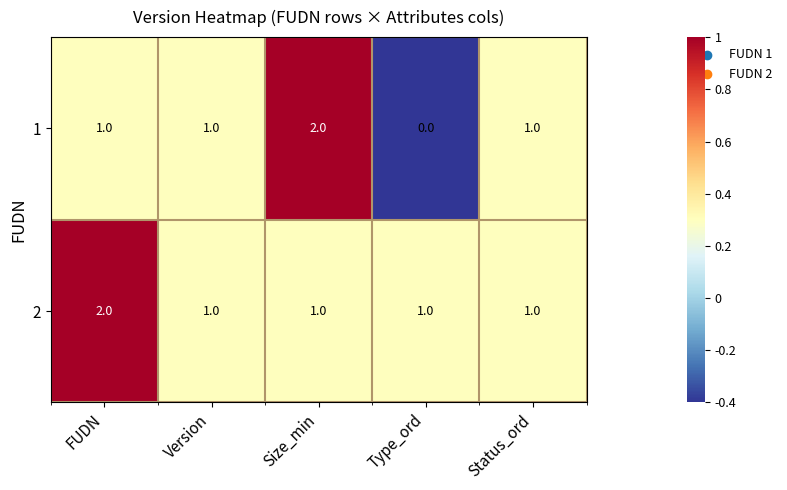

How many 2 values are between 1 and 2?

5